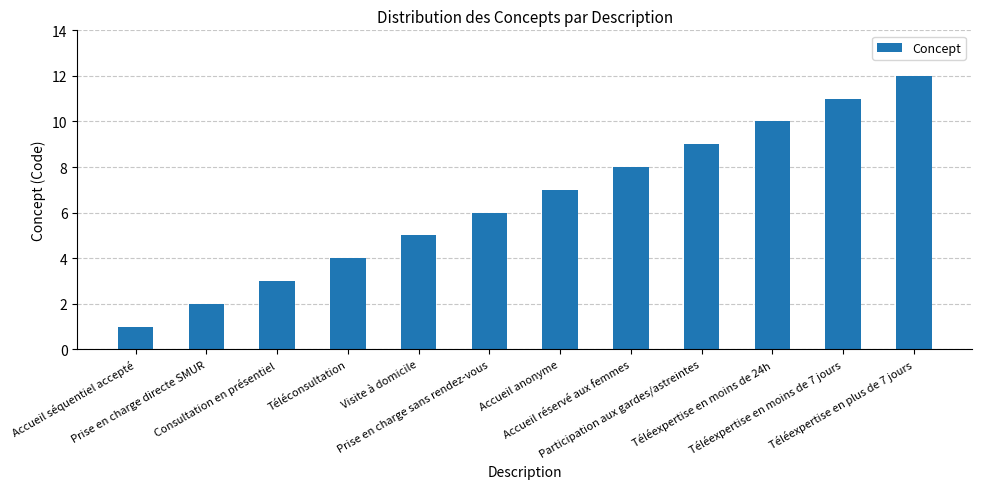

What is the greatest value displayed?

12